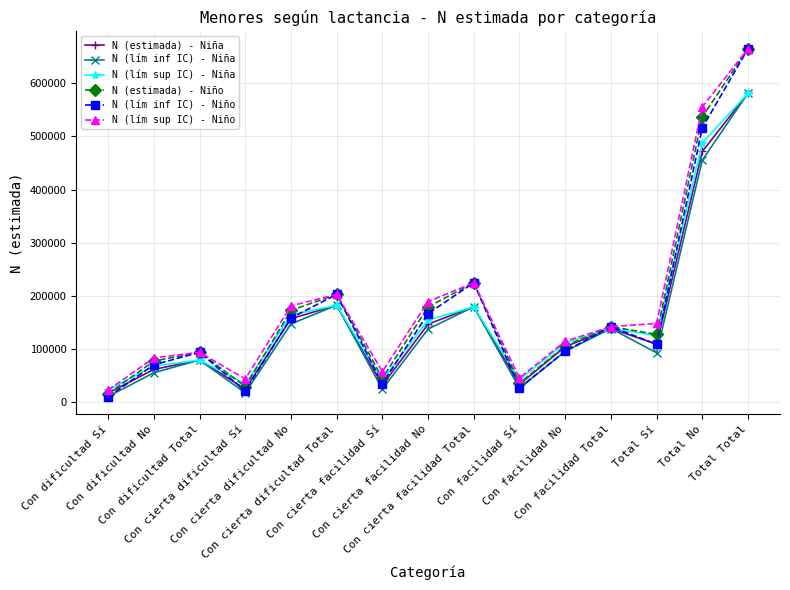

What is the approximate value of N (estimada) - Niña at Con cierta dificultad Sí?

25230